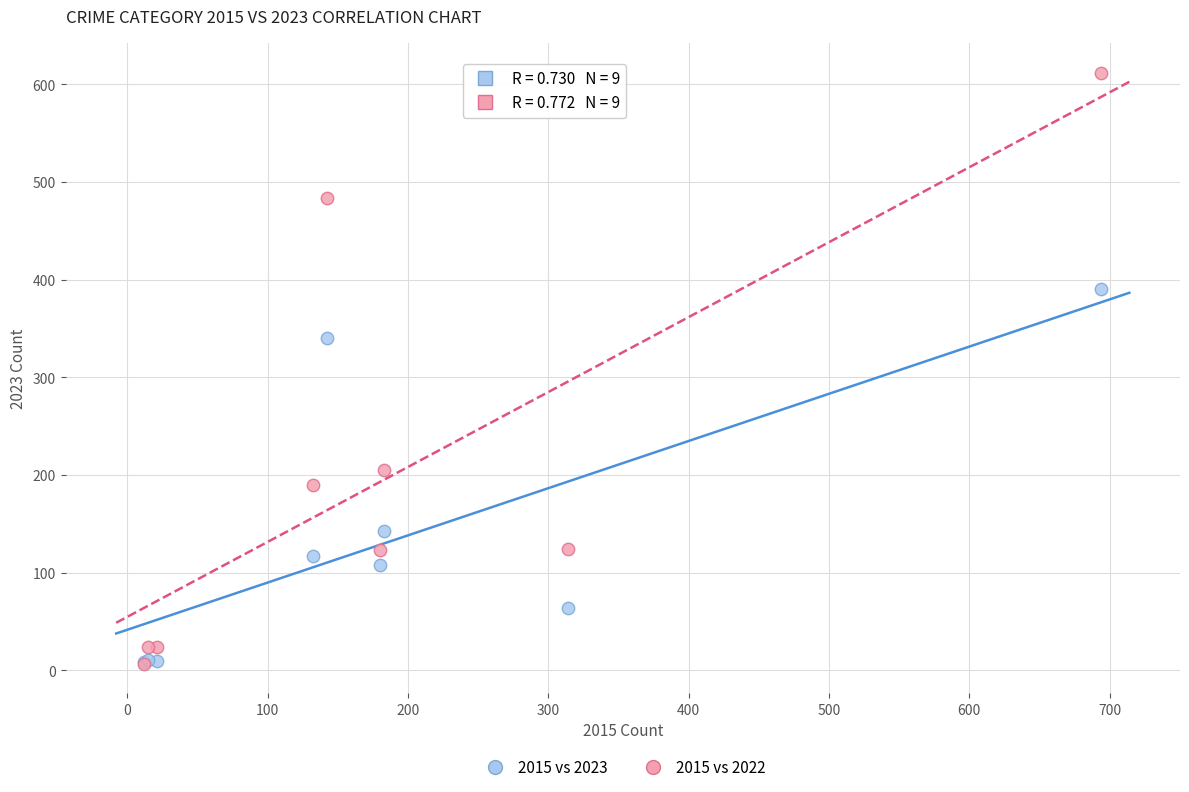

What are all the series names shown in the legend?

2015 vs 2023, 2015 vs 2022